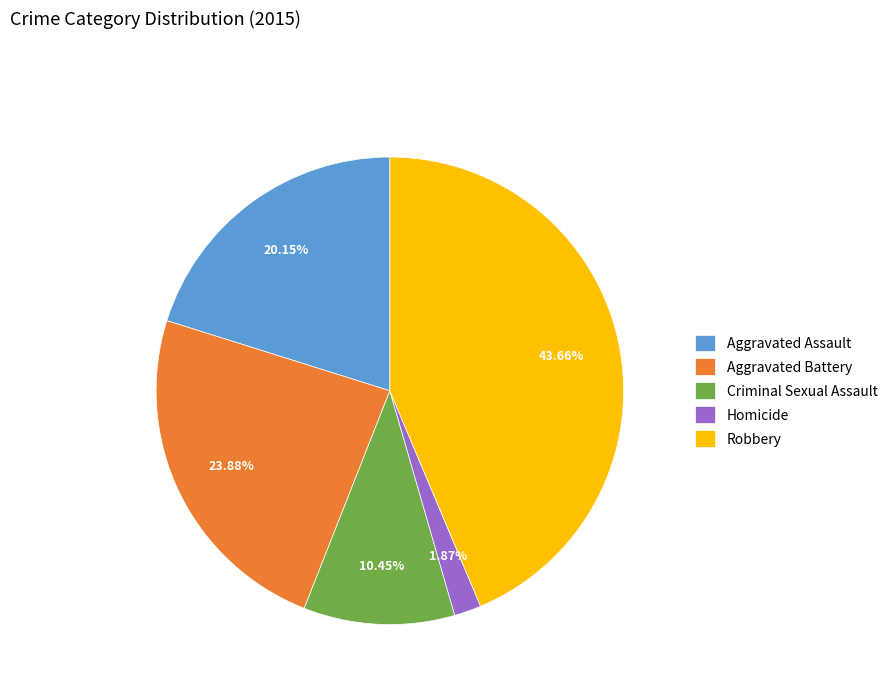

Which category has the biggest portion of the pie?

Robbery